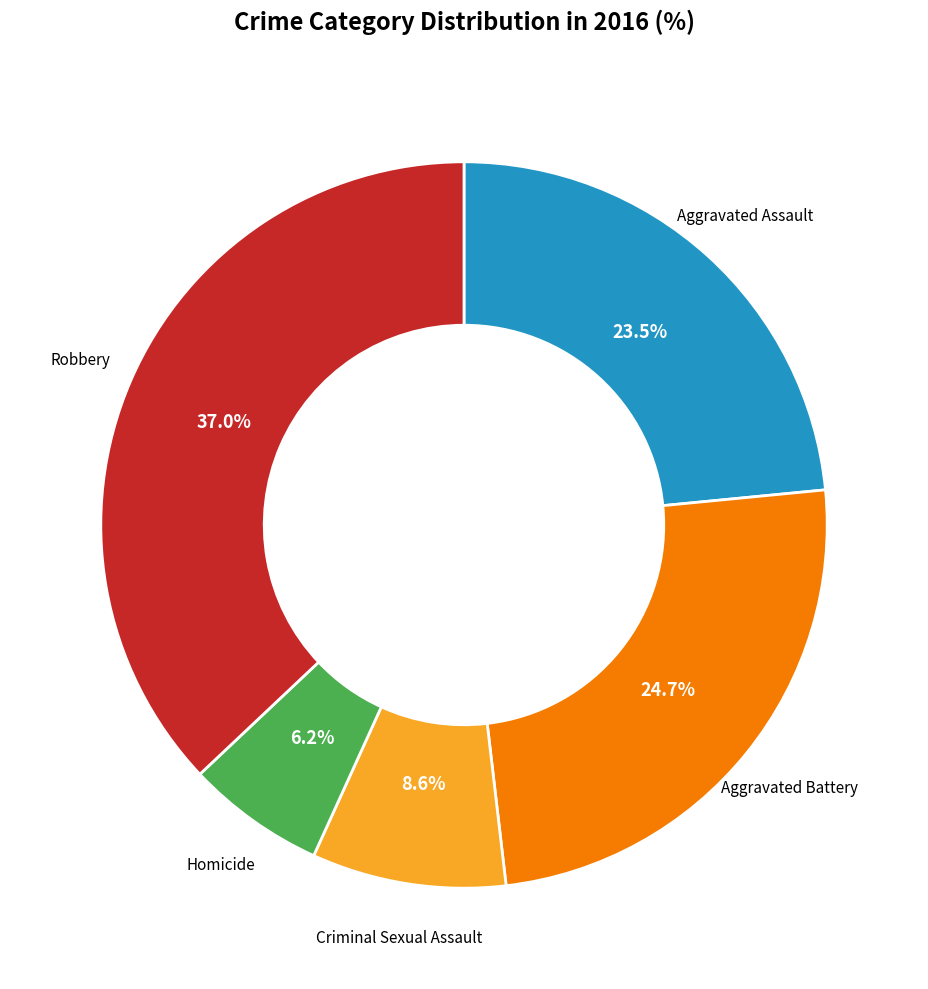

Does any single category account for the majority?

No